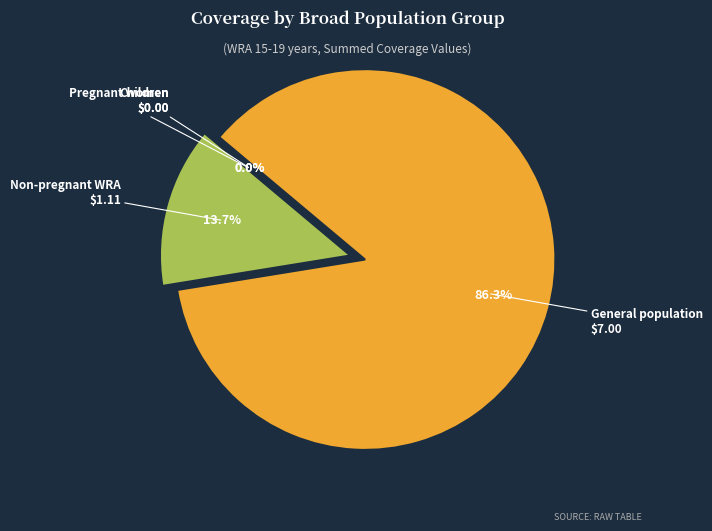

What is the largest slice in the pie chart?

General population